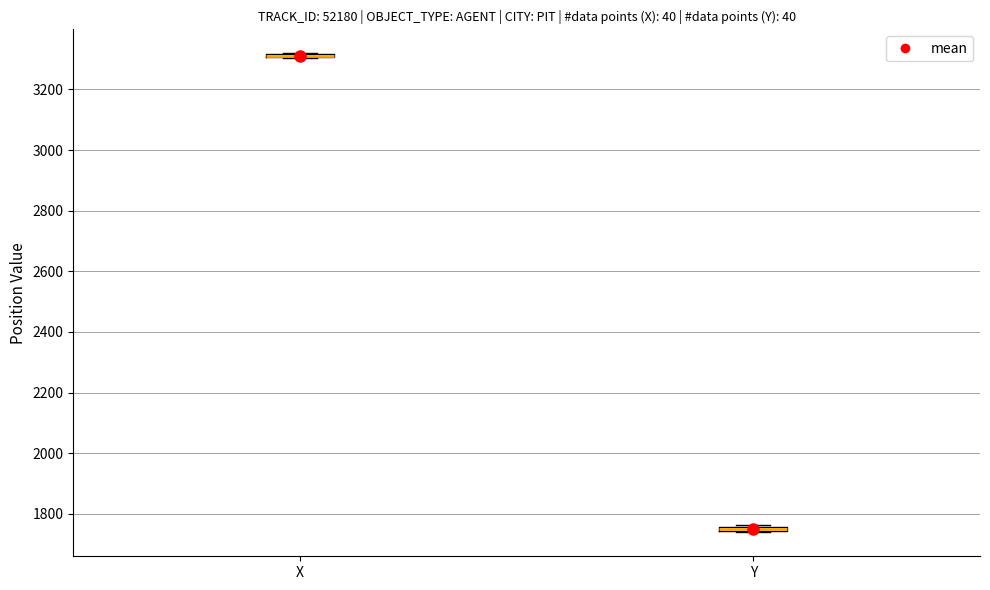

Where is the upper edge of the box for Y on the y-axis? The values are not printed on the chart, so give them approximately, as read against the axis.

1760